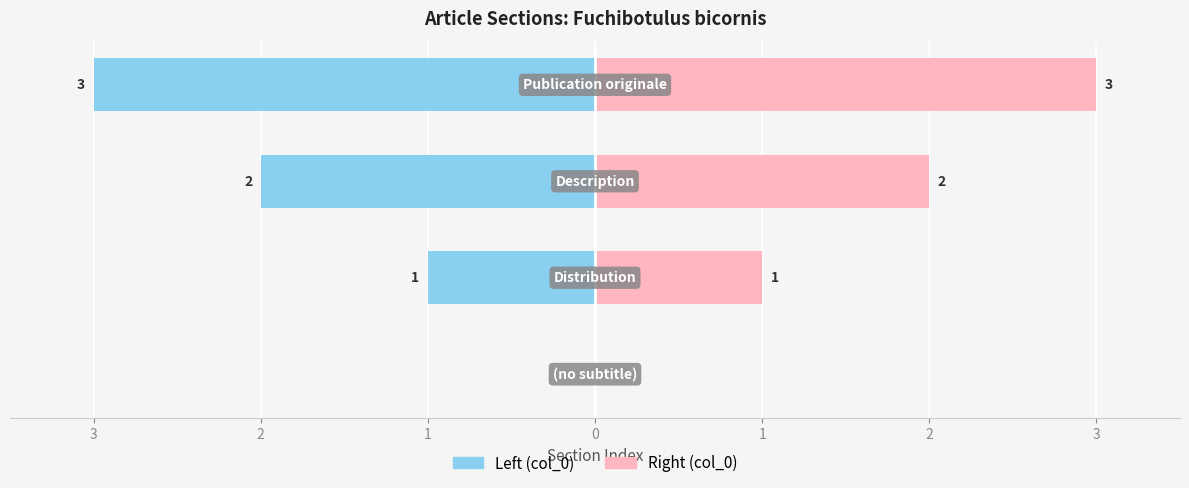

Count the Left (col_0) values in the range -2 to 0.

3